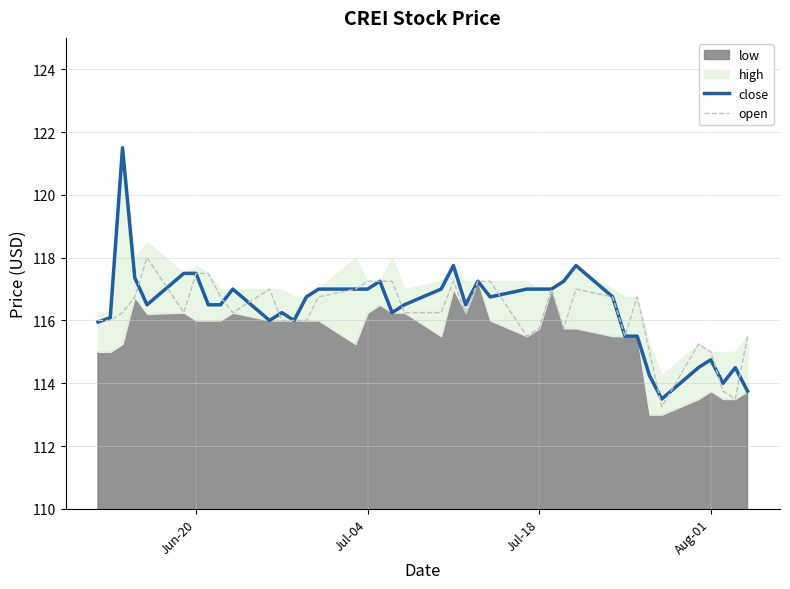

How many interior local peaks does the open series have?

7